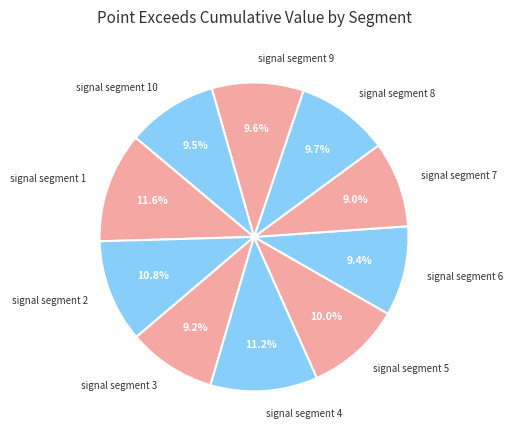

Which has a higher value, signal segment 4 or signal segment 3?

signal segment 4